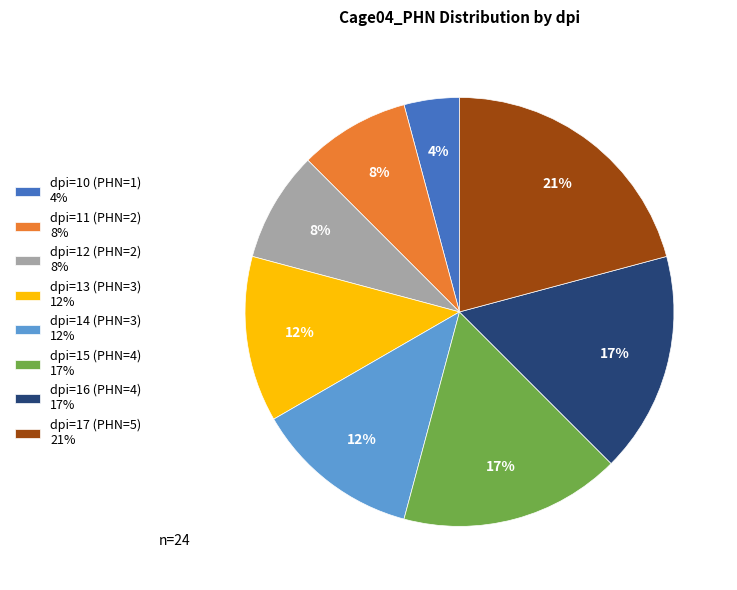

To the nearest percent, what percentage of the pie is dpi=15 (PHN=4)?

17%